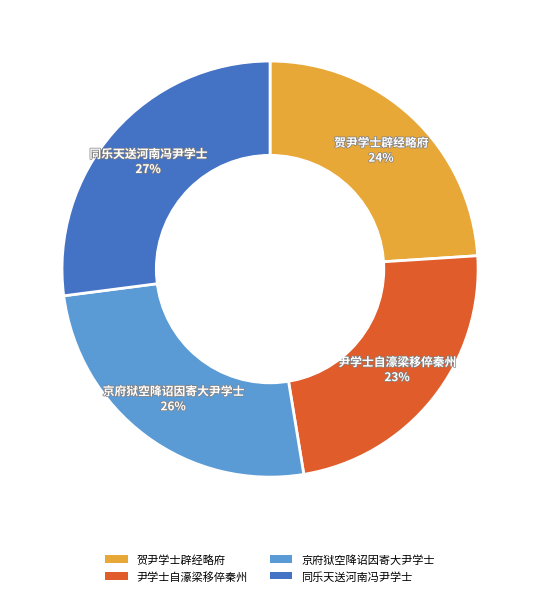

To the nearest percent, what is the difference between the largest and smallest slice percentages?

4%